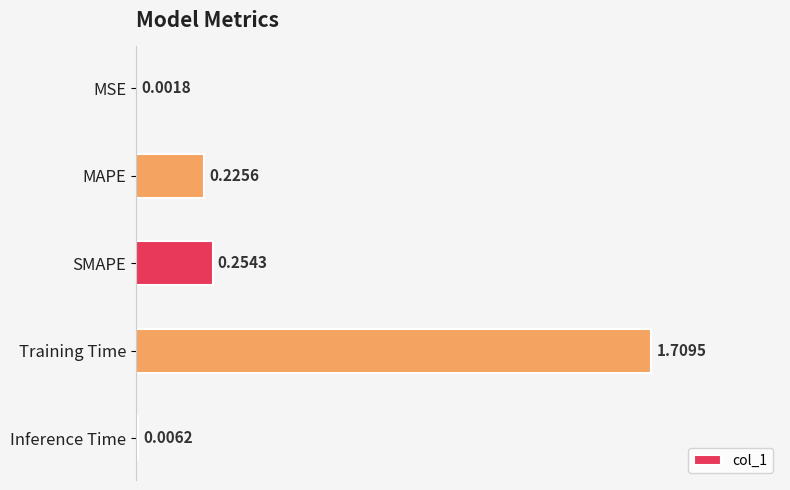

At which category does the chart reach its peak across all series?

Training Time